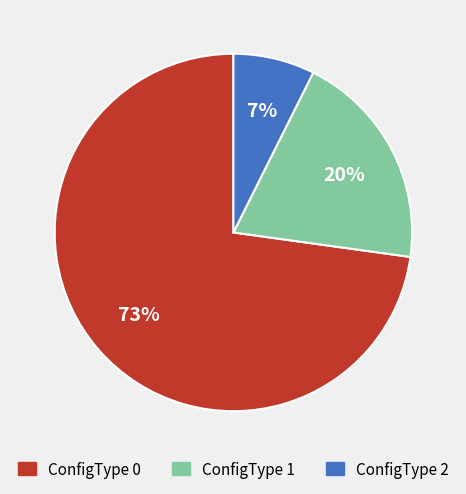

Count the number of slices in the pie.

3